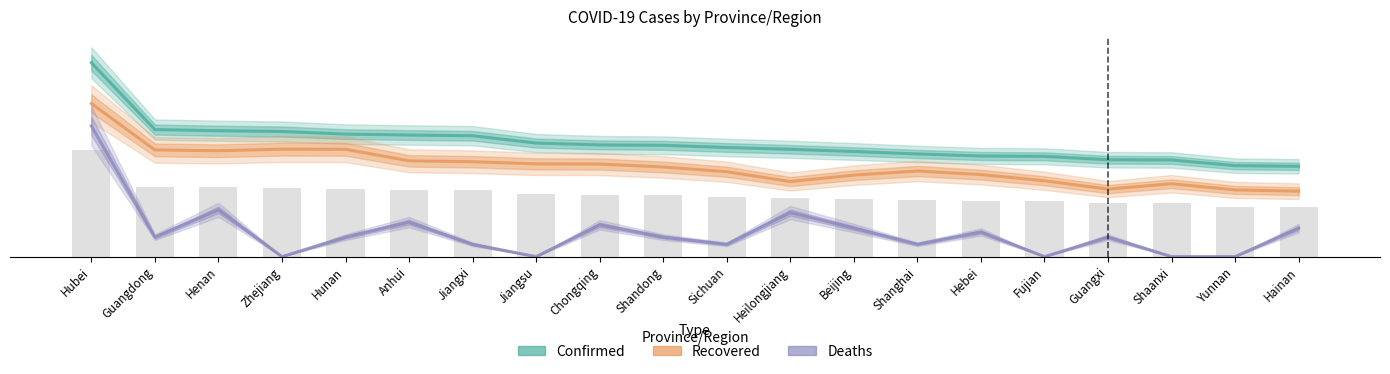

Is the value of Recovered at Hainan greater than the value of Deaths at Fujian?

Yes